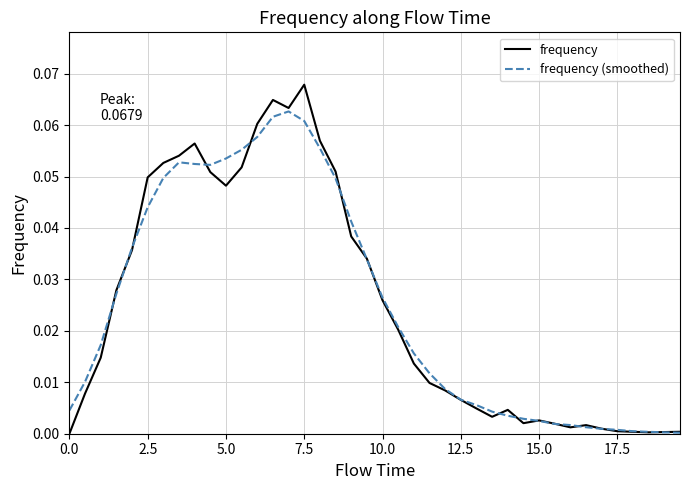

What are all the series names shown in the legend?

frequency, frequency (smoothed)